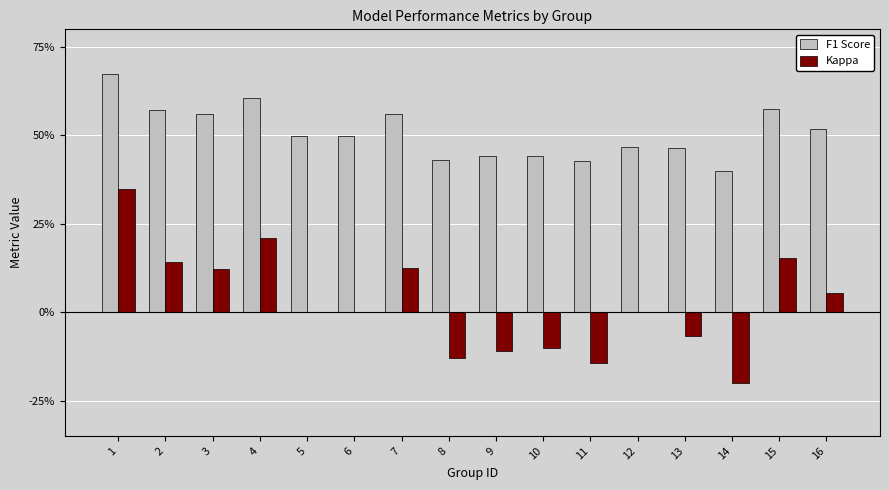

Reading left to right, transcribe all the data shown in this chart.

F1 Score: 1=0.7	2=0.6	3=0.6	4=0.6	5=0.5	6=0.5	7=0.6	8=0.4	9=0.4	10=0.4	11=0.4	12=0.5	13=0.5	14=0.4	15=0.6	16=0.5
Kappa: 1=0.3	2=0.1	3=0.1	4=0.2	5=0.0	6=0.0	7=0.1	8=-0.1	9=-0.1	10=-0.1	11=-0.1	12=0.0	13=-0.1	14=-0.2	15=0.2	16=0.1